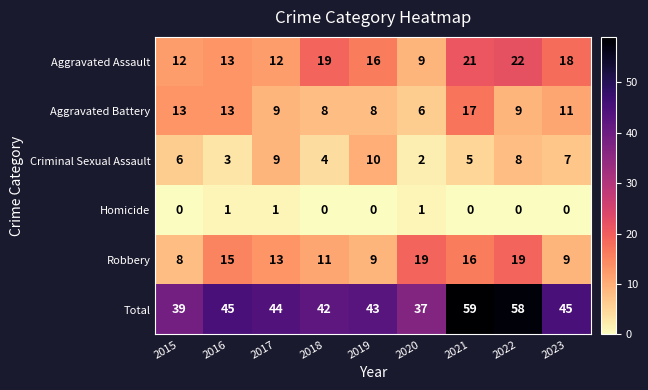

At which label does Robbery first exceed 13?

2016